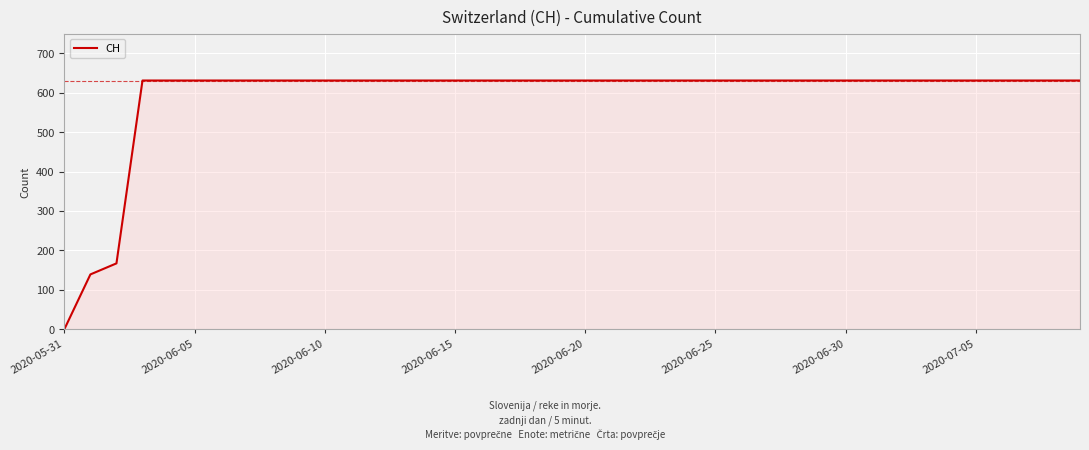

Does the chart display data point markers on the line(s)?

No